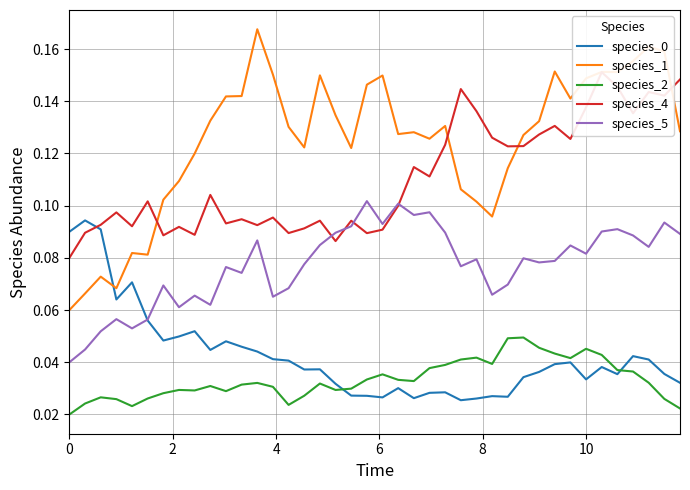

At how many categories does at least one series exceed 0?

40